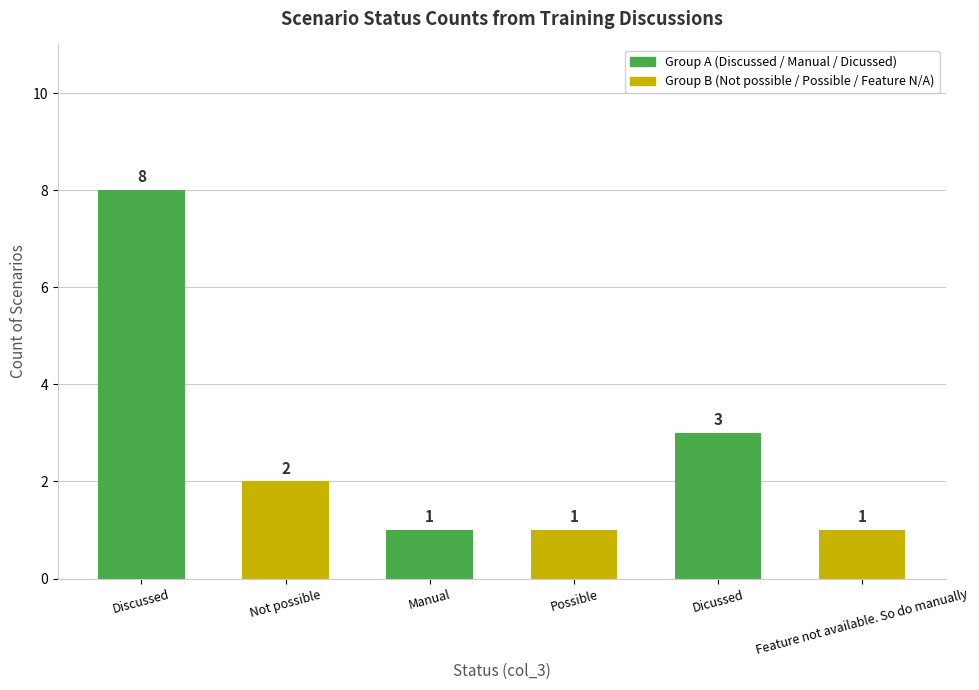

What is the maximum value shown in the chart?

8